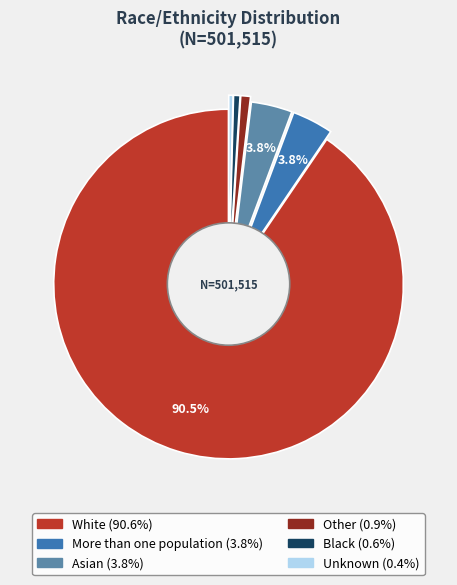

Is there any slice that represents more than half of the pie?

Yes